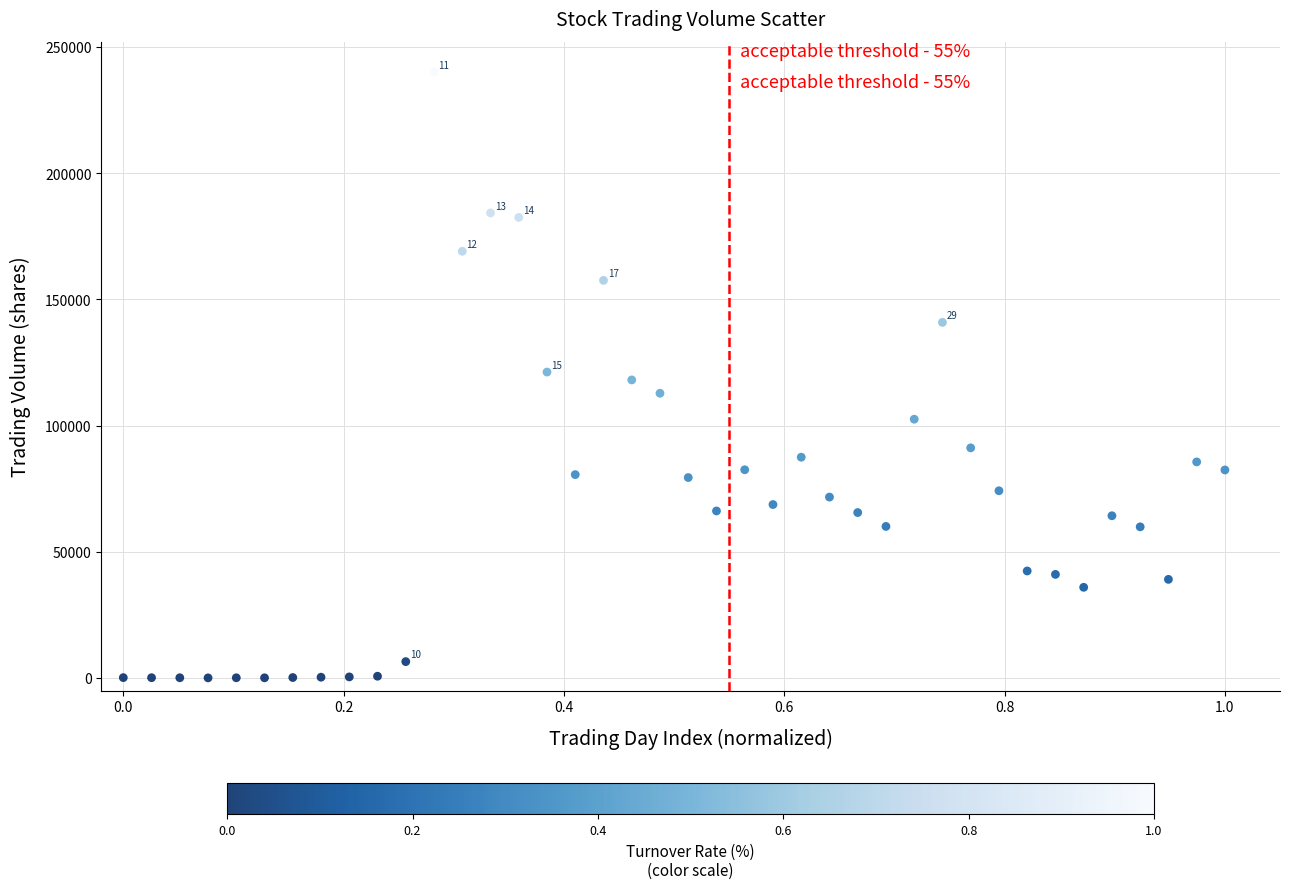

What is the range of Y values (max minus min)?

240073